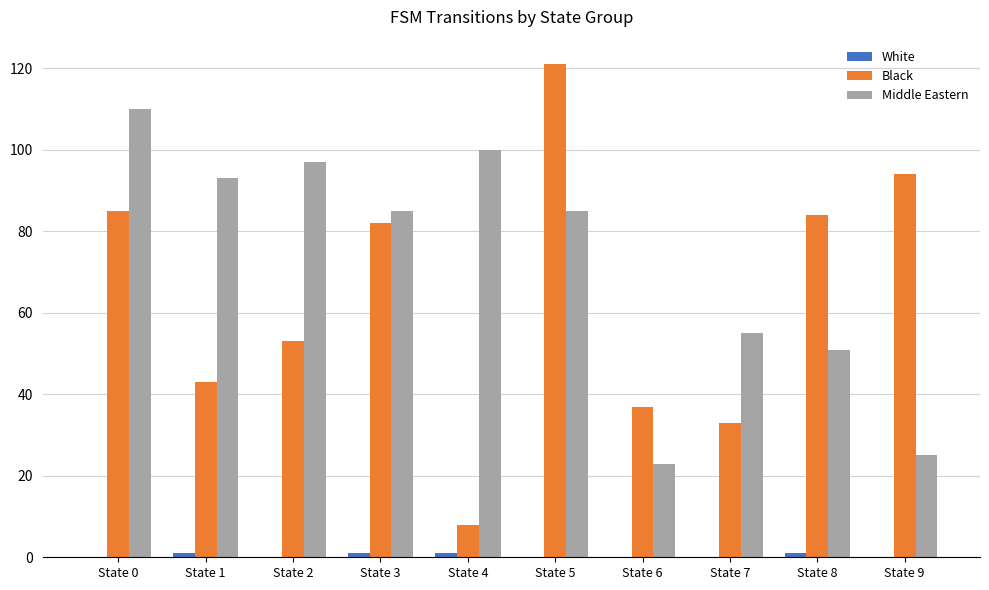

The value of Middle Eastern at State 5 is 85. True or false?

True